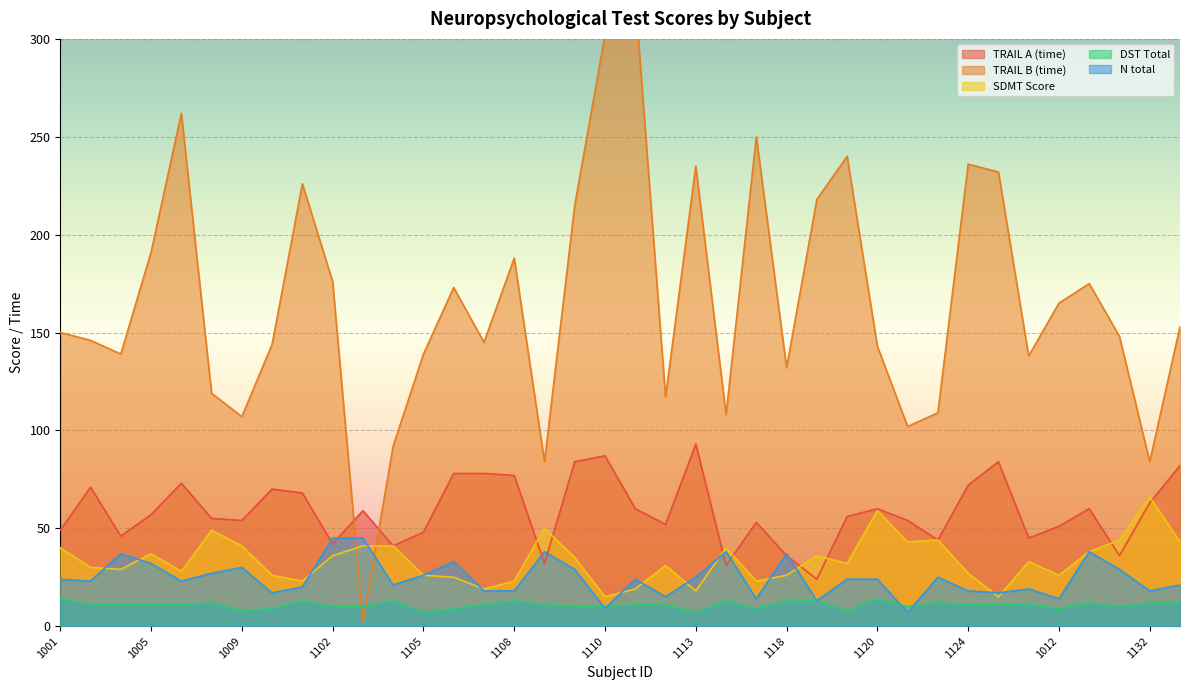

What is the difference between the DST Total values at 1105 and 1004?

4